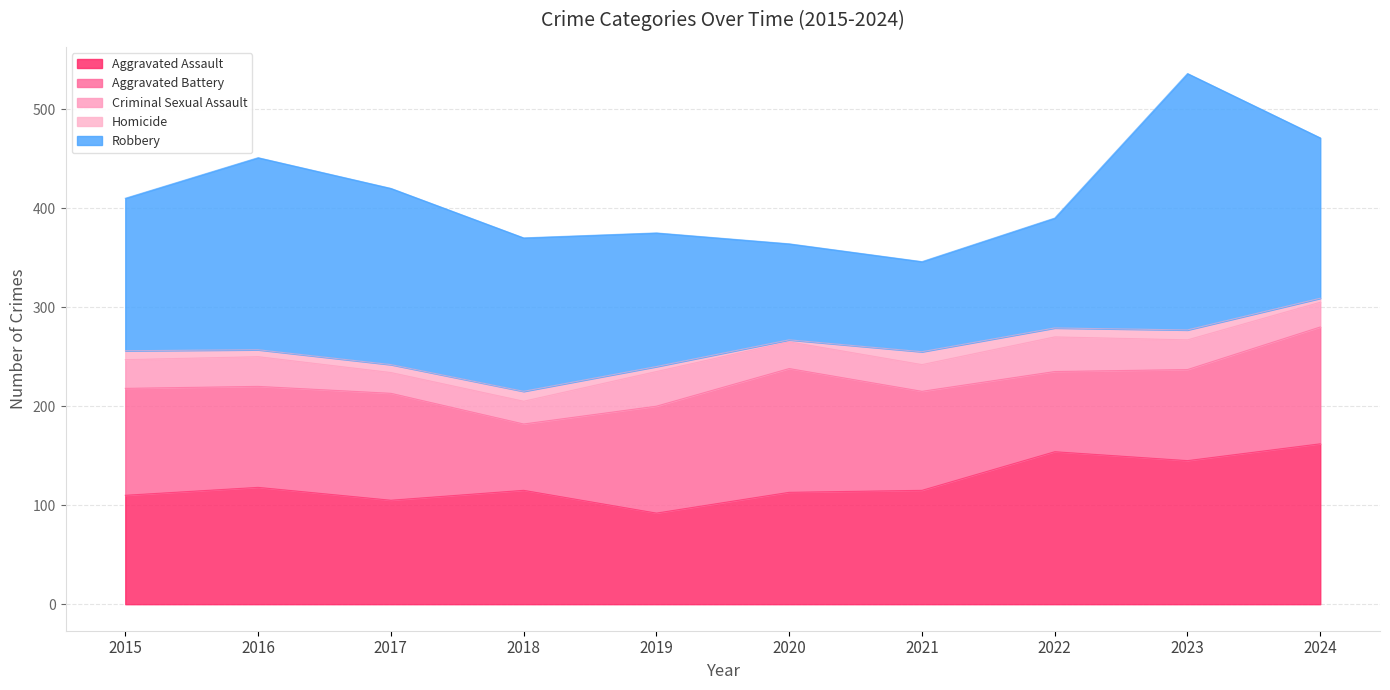

Count the number of categories in the chart.

10